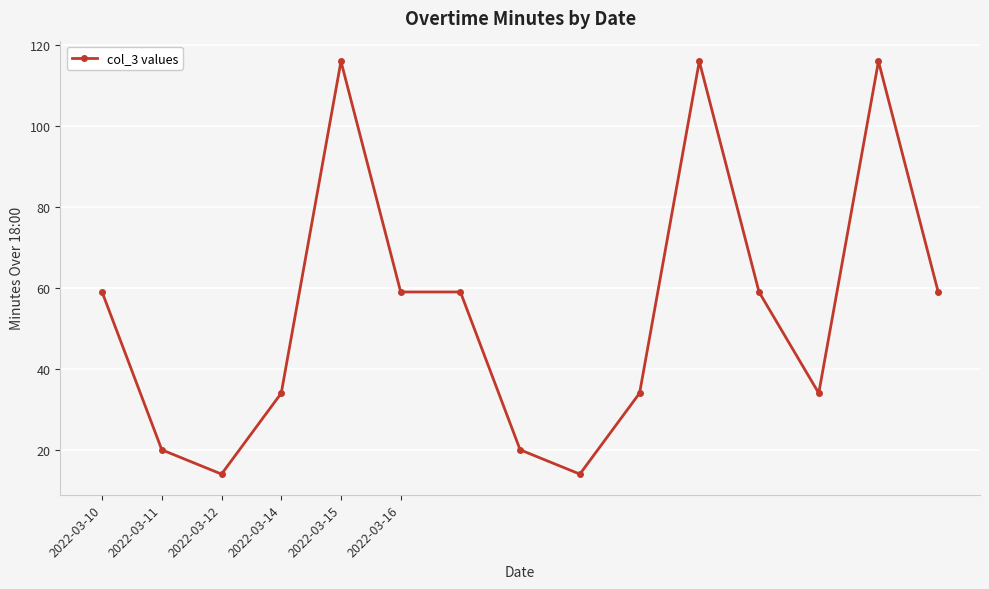

What is the minimum value shown in the chart?

14